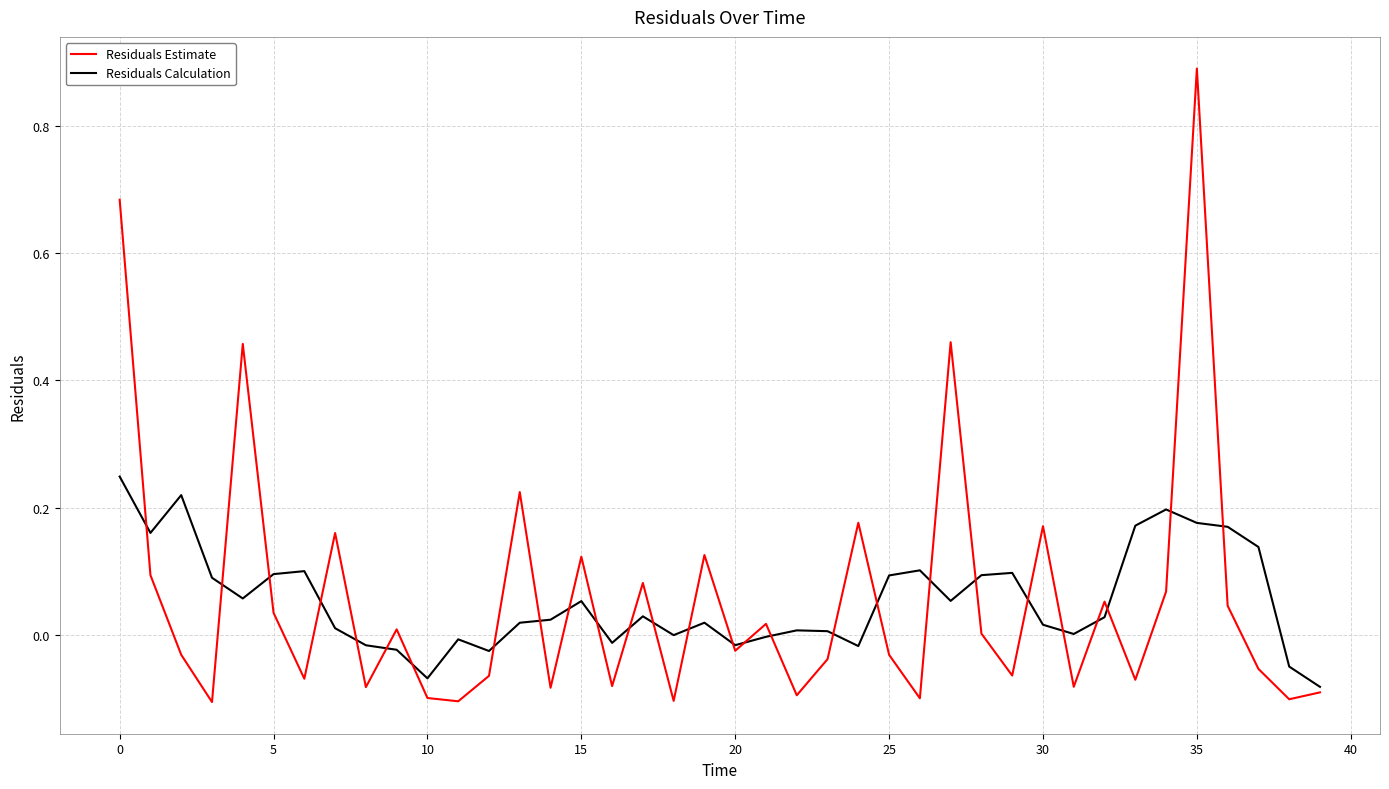

What is the greatest value displayed?

0.9